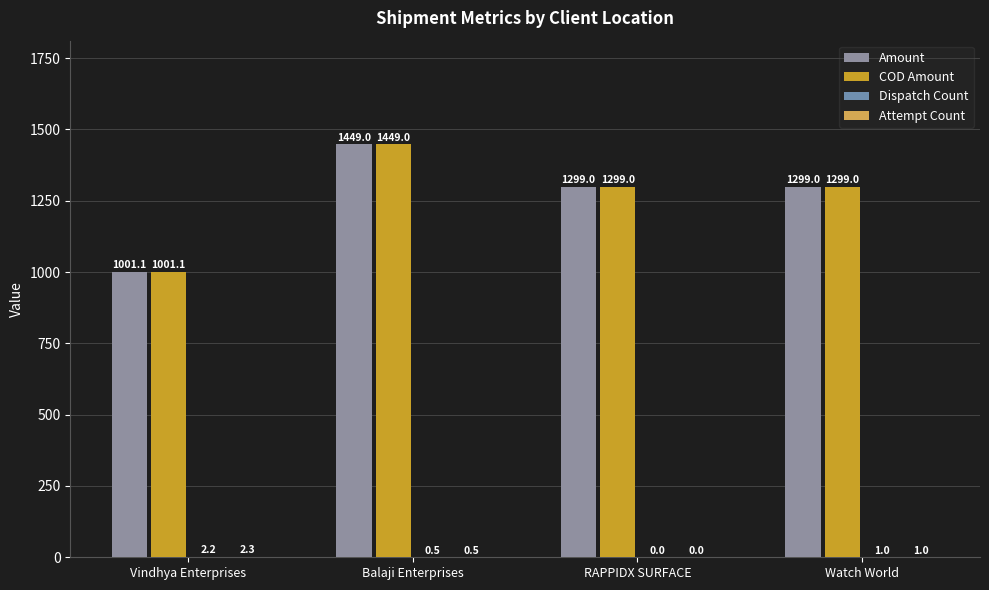

Between Balaji Enterprises and Vindhya Enterprises, which is larger?

Balaji Enterprises